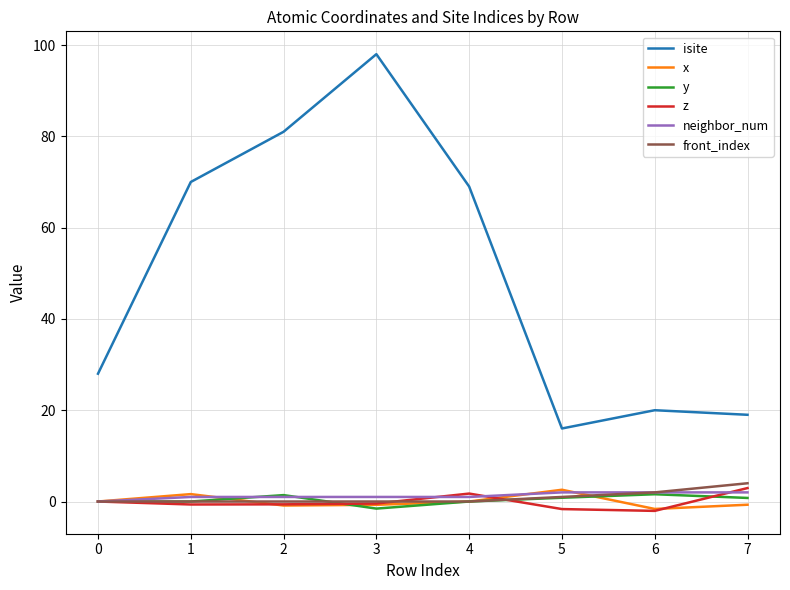

What is the spread (max minus min) of values at 2?

81.9